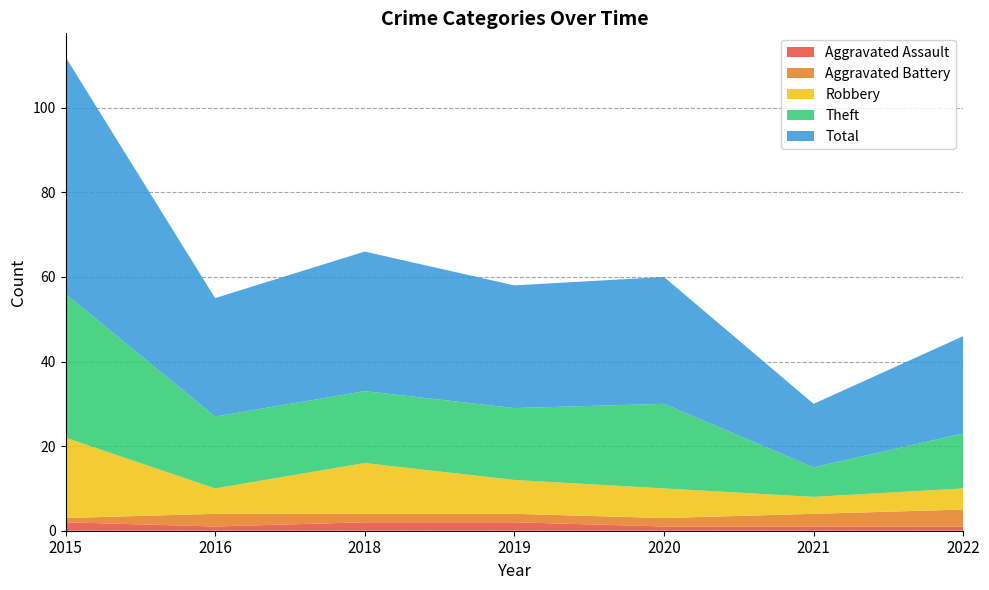

Reading left to right, what are all the values shown in this chart?

Aggravated Assault: 2015=2	2016=1	2018=2	2019=2	2020=1	2021=1	2022=1
Aggravated Battery: 2015=1	2016=3	2018=2	2019=2	2020=2	2021=3	2022=4
Robbery: 2015=19	2016=6	2018=12	2019=8	2020=7	2021=4	2022=5
Theft: 2015=34	2016=17	2018=17	2019=17	2020=20	2021=7	2022=13
Total: 2015=56	2016=28	2018=33	2019=29	2020=30	2021=15	2022=23